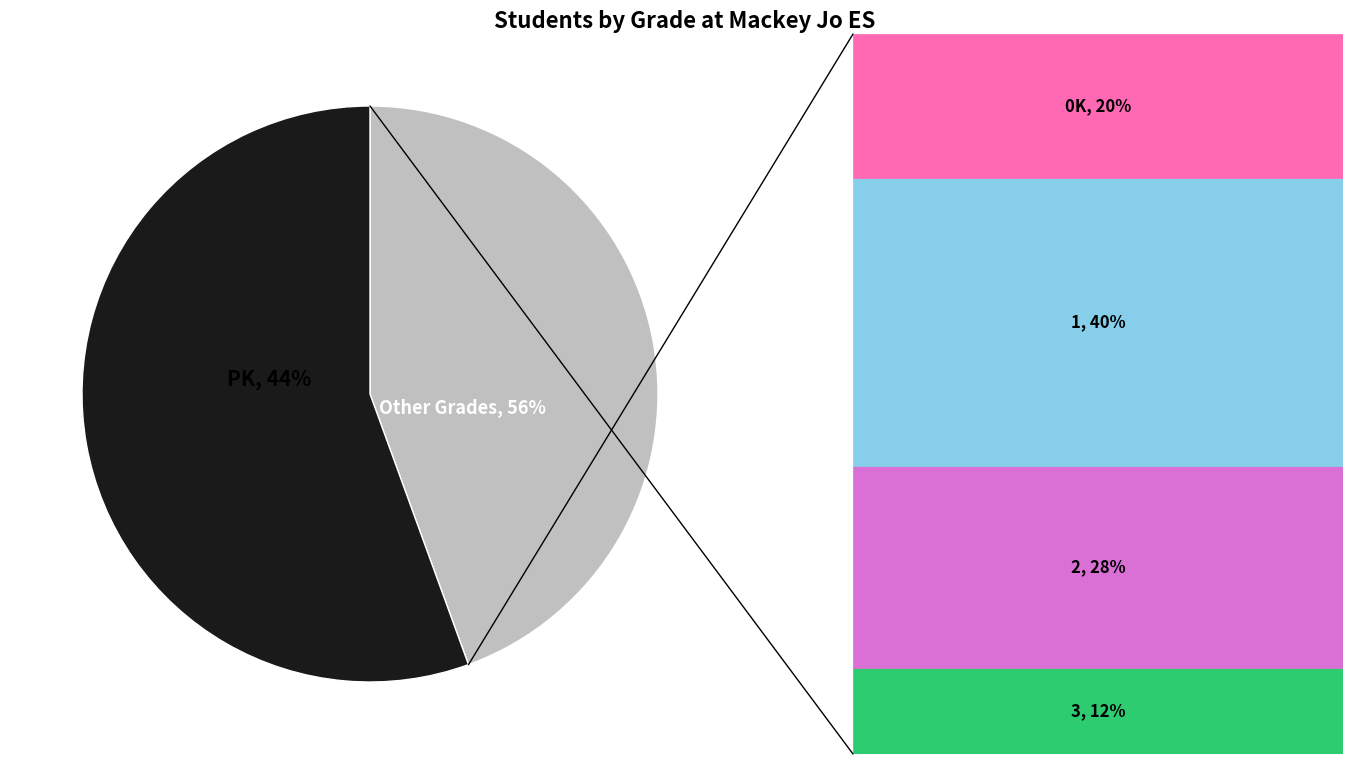

Combined, what portion of the pie is PK and 3?

51.1%